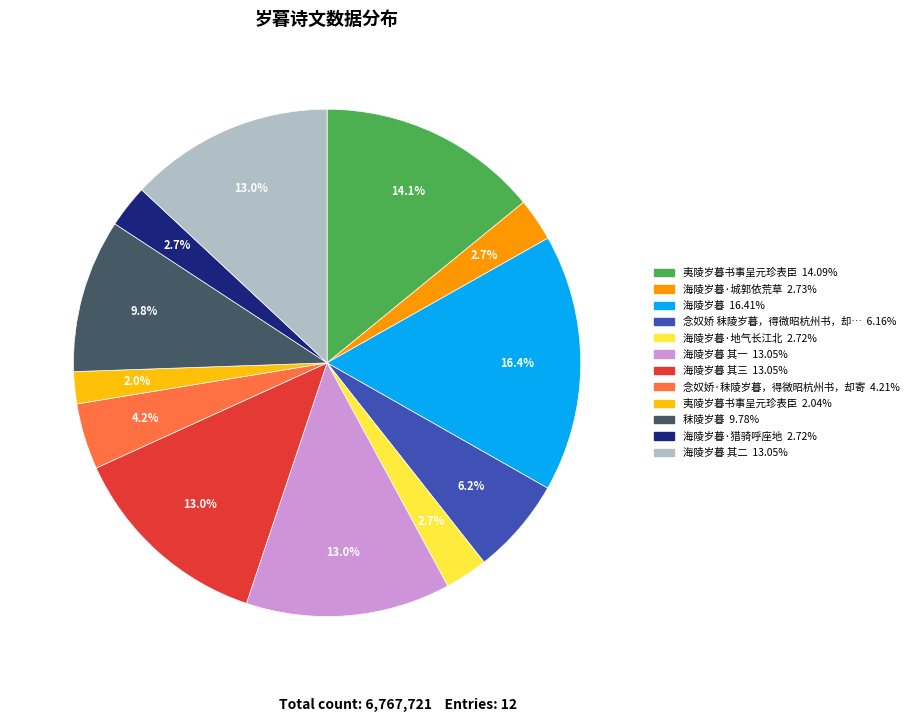

Is there a majority slice in this chart?

No